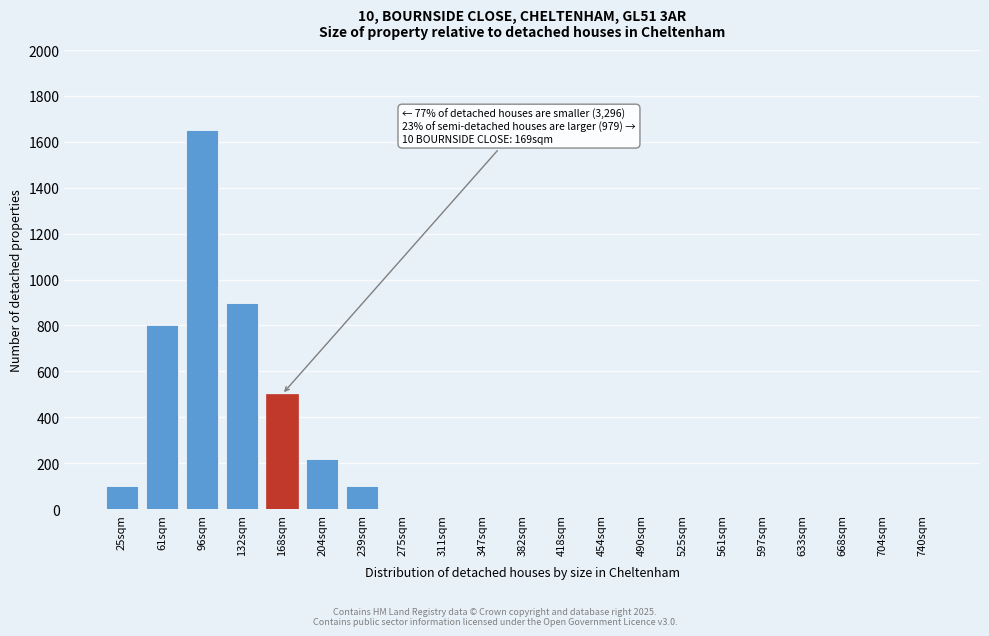

Reading right to left, transcribe all the data shown in this chart.

740sqm=0	704sqm=0	668sqm=0	633sqm=0	597sqm=0	561sqm=0	525sqm=0	490sqm=0	454sqm=0	418sqm=0	382sqm=0	347sqm=0	311sqm=0	275sqm=0	239sqm=100	204sqm=220	168sqm=500	132sqm=900	96sqm=1650	61sqm=800	25sqm=100